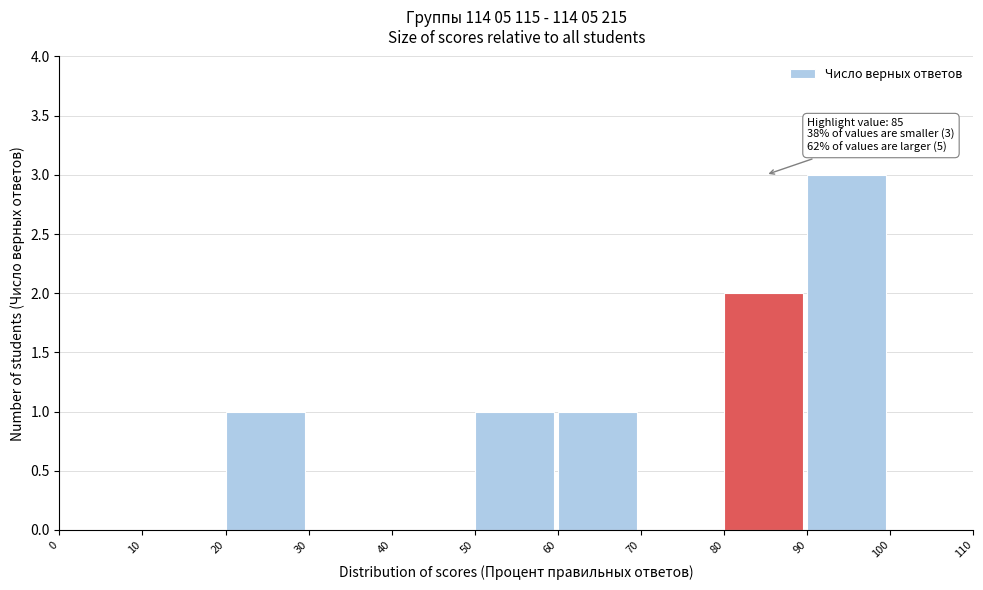

Which range on the x-axis has the tallest bar?

90 to 100